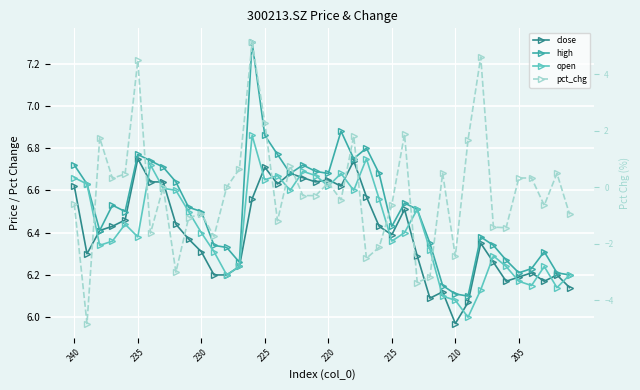

Is the value of close at 10 greater than the value of pct_chg at 17?

Yes